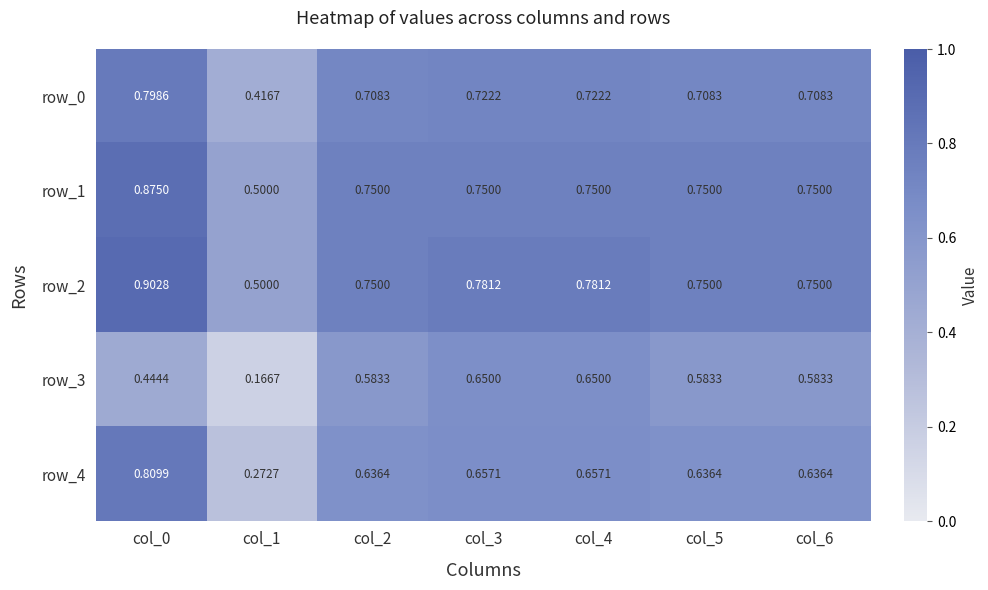

Is the value of row_3 at col_1 greater than the value of row_1 at col_2?

No